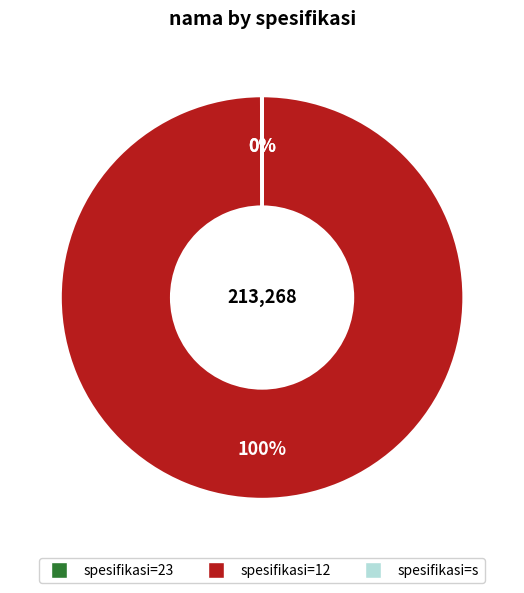

Is there a majority slice in this chart?

Yes